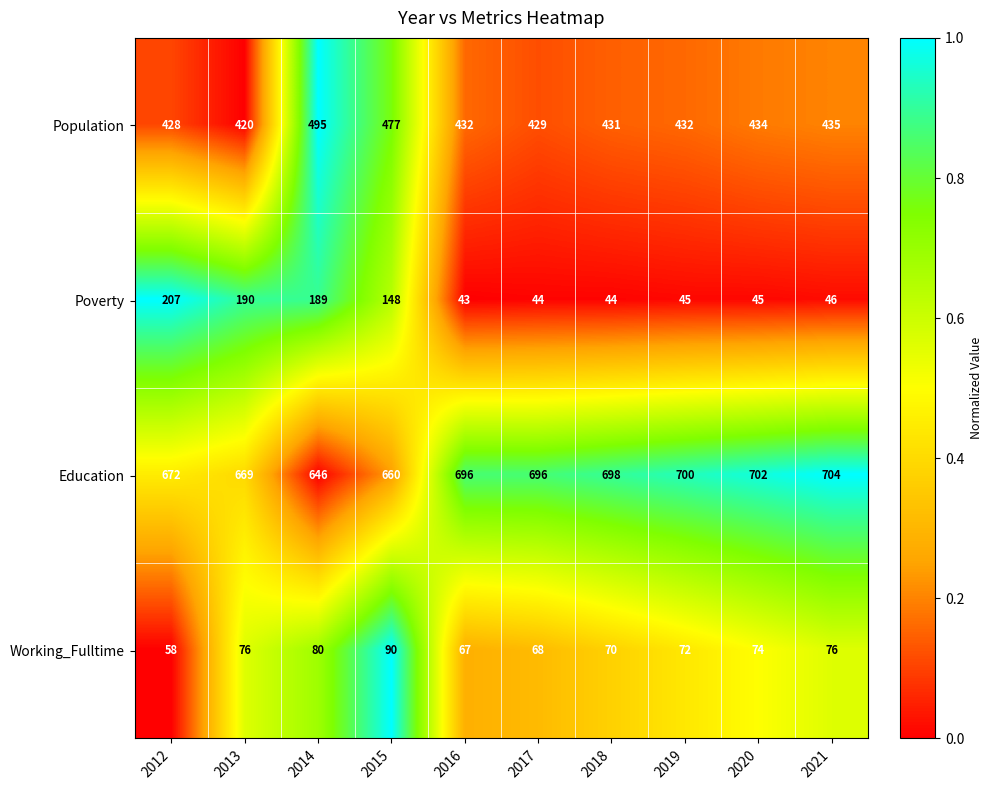

Count the number of data series in this chart.

4